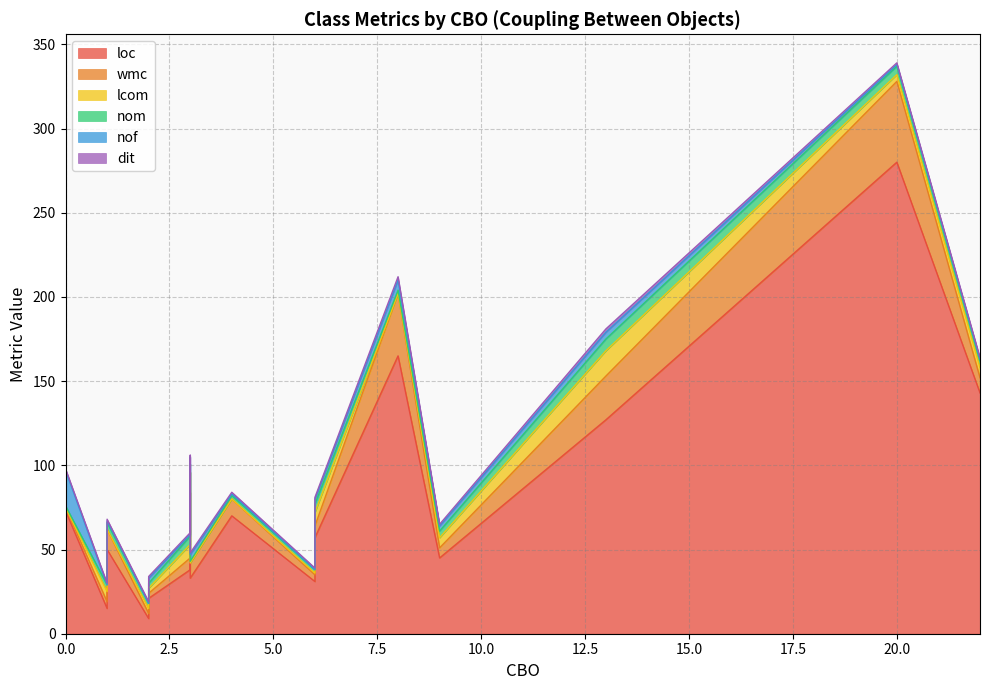

True or false: loc and lcom intersect in this chart.

False